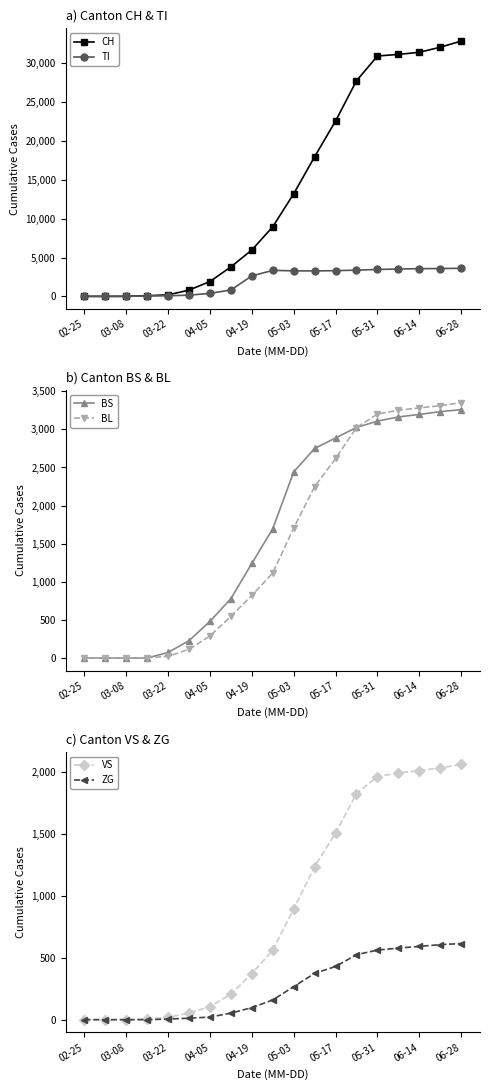

What is the sum of the TI values at 05-03 and 03-22?

3355